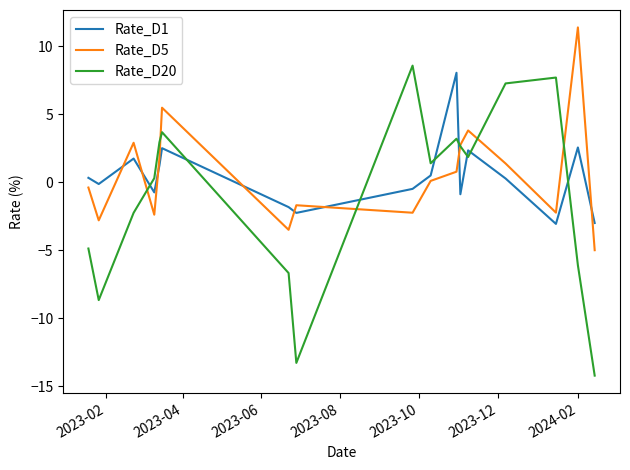

Which series has the widest spread of values?

Rate_D20